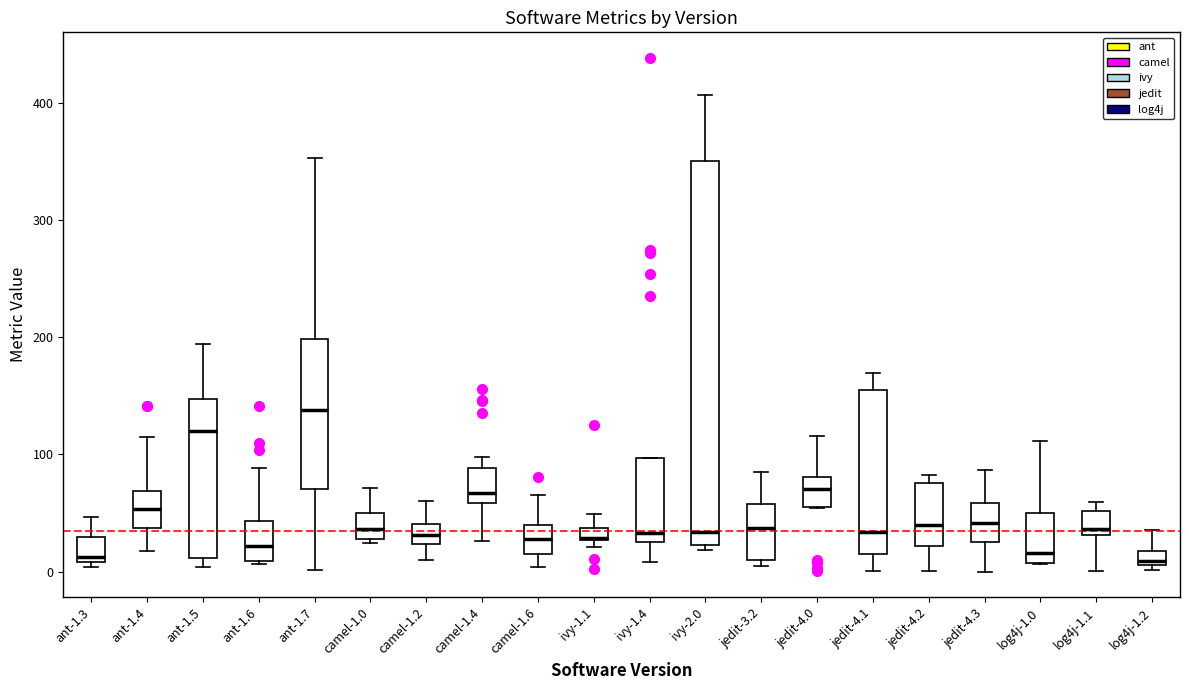

Where is the lower edge of the box for camel-1.2 on the y-axis? The values are not printed on the chart, so give them approximately, as read against the axis.

20